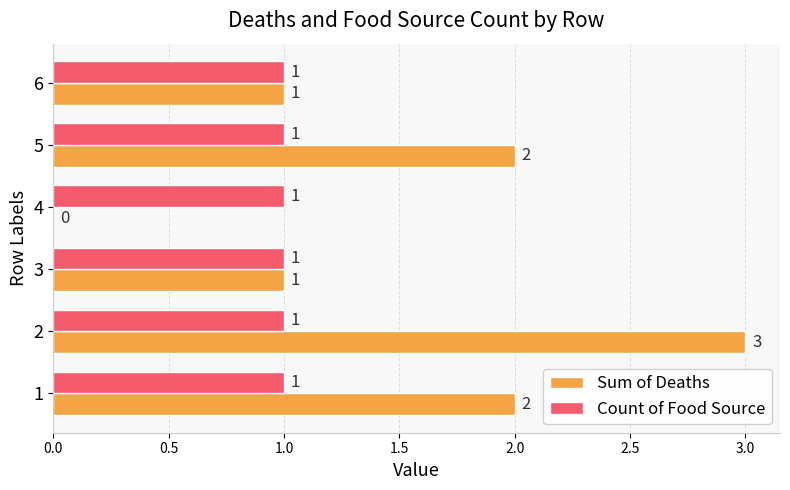

Which series changed the most between 2 and 3?

Sum of Deaths